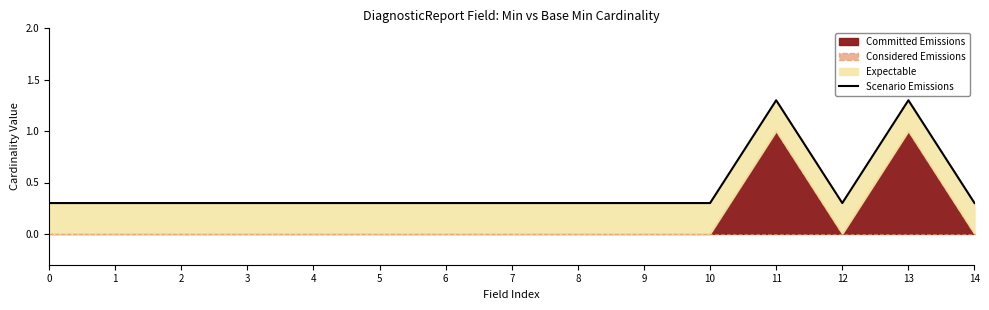

How many lines are shown in the chart?

1